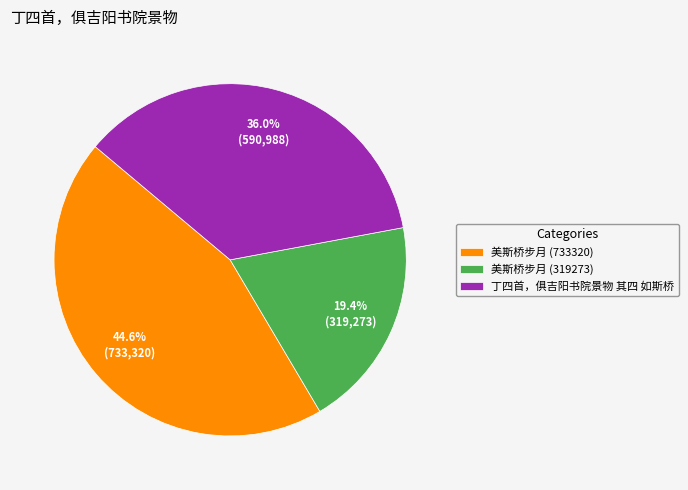

To the nearest percent, what portion does 丁四首，俱吉阳书院景物 其四 如斯桥 represent?

36%